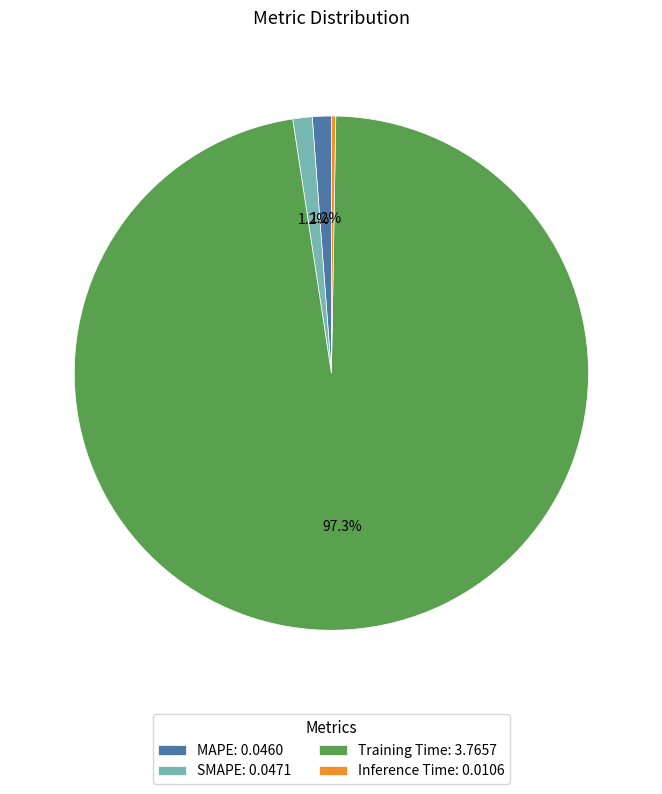

Does any single category account for the majority?

Yes